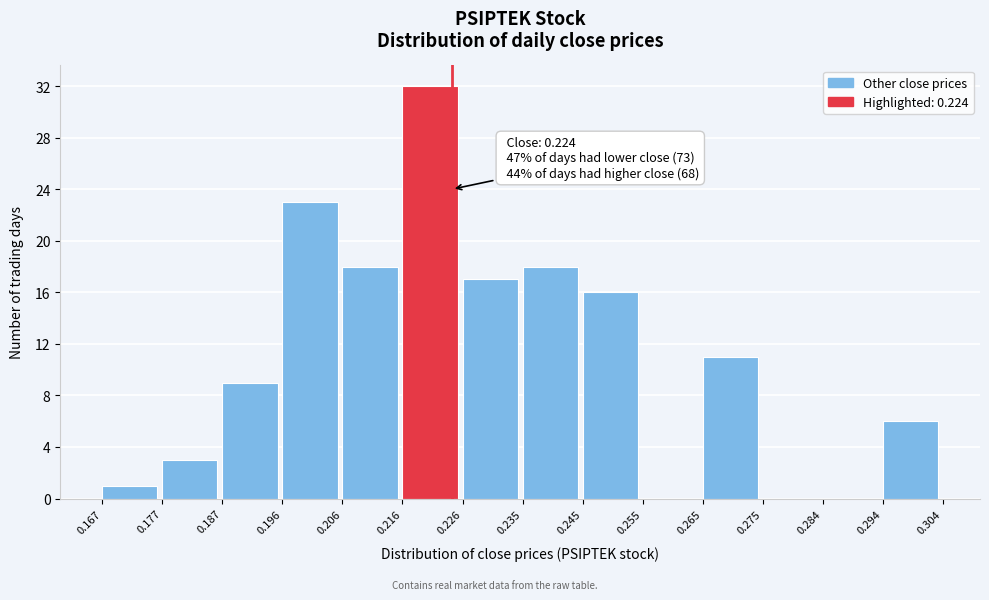

Which range on the x-axis has the tallest bar?

0.216 to 0.226